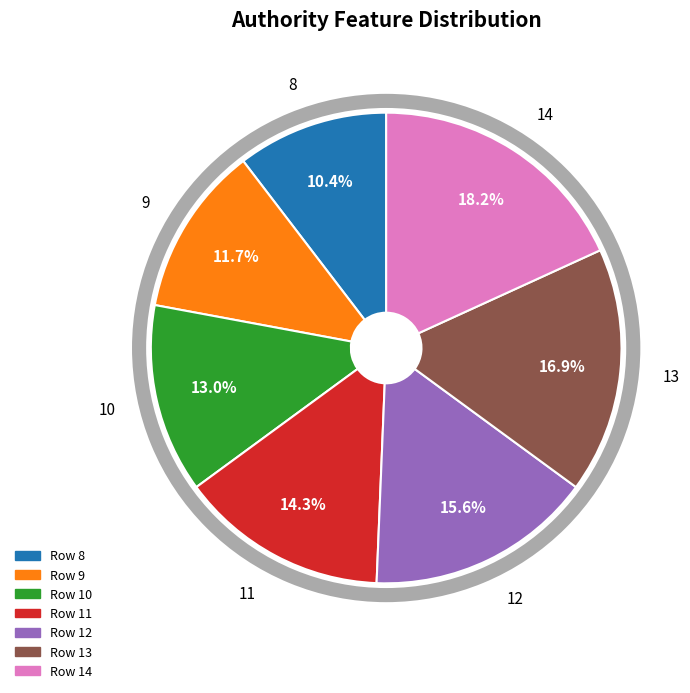

Is the sum of 10 and 12 greater than half?

No